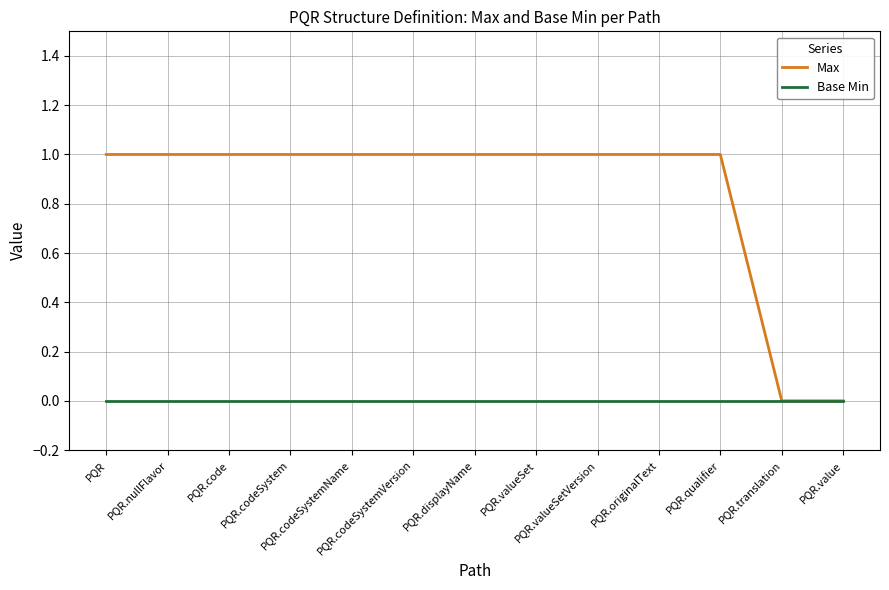

Which series has the largest total across all categories?

Max